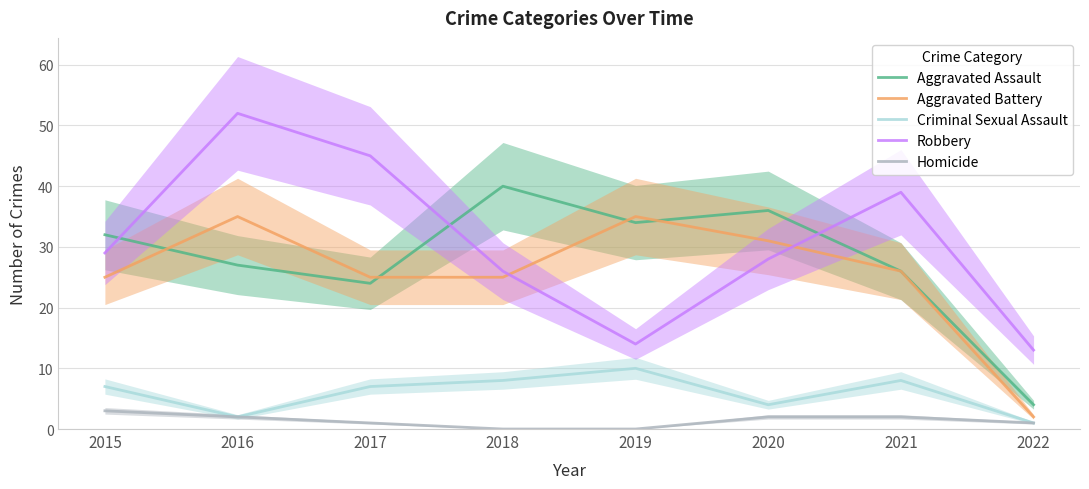

What is the average value of the Homicide series?

1